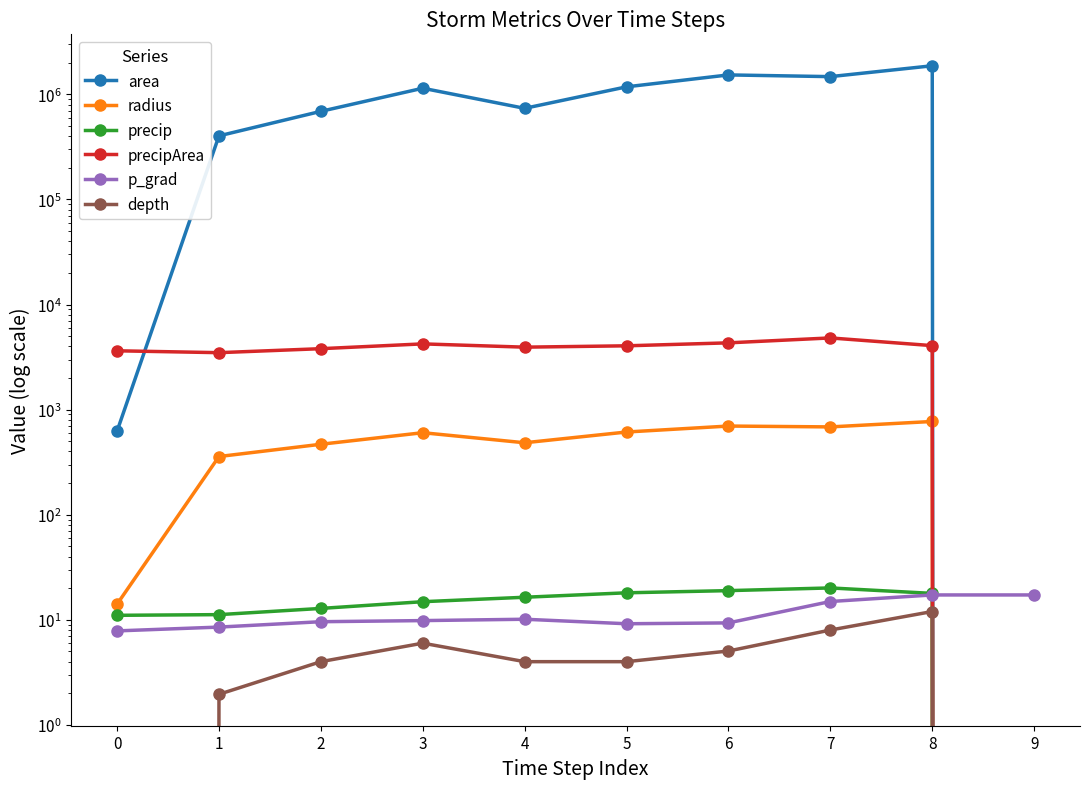

True or false: precipArea has more than 0 interior local peaks.

True